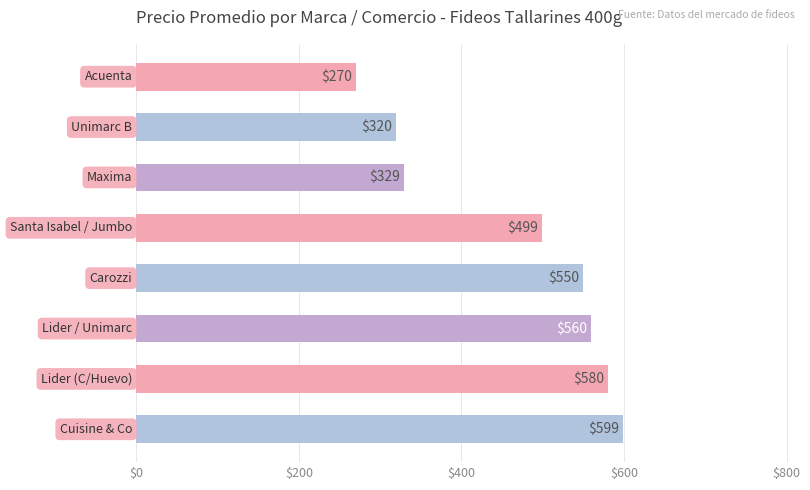

What is the minimum value shown in the chart?

270